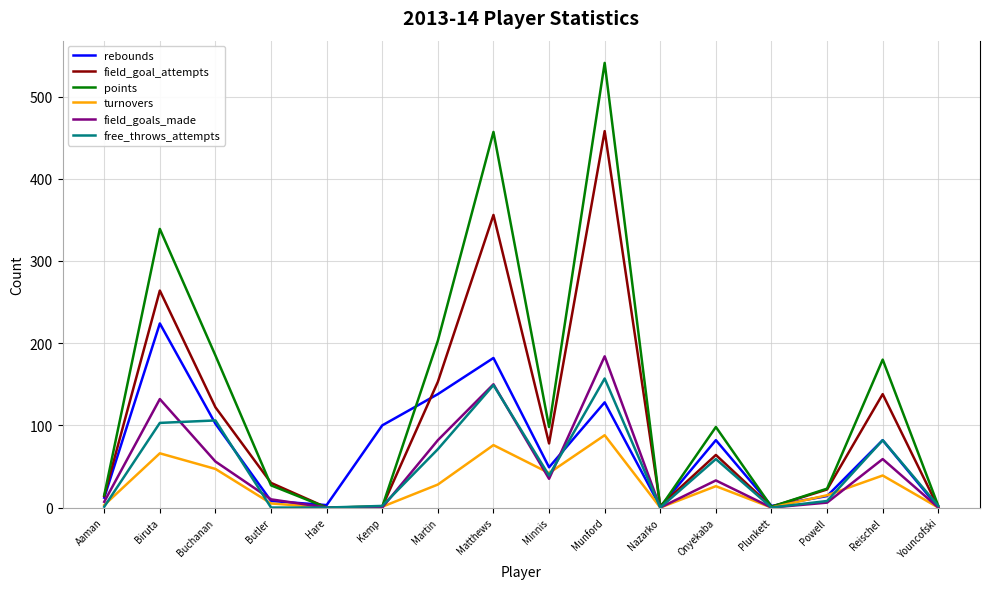

At which label does field_goal_attempts first exceed 64?

Biruta